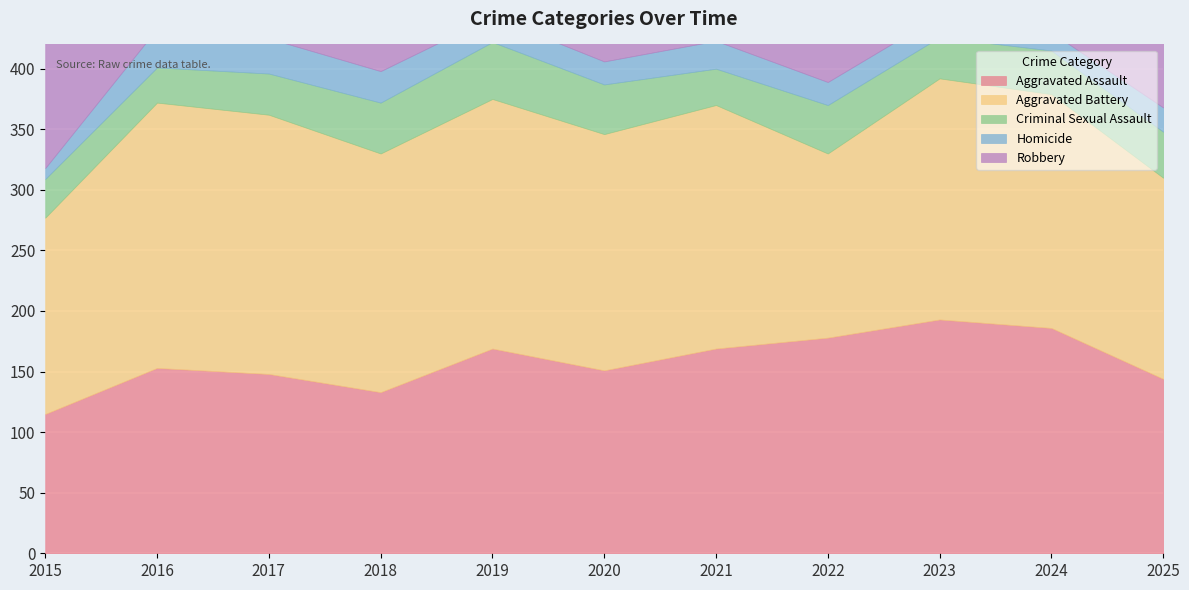

At 2024, list the series in order from largest to smallest.

Robbery, Aggravated Battery, Aggravated Assault, Criminal Sexual Assault, Homicide